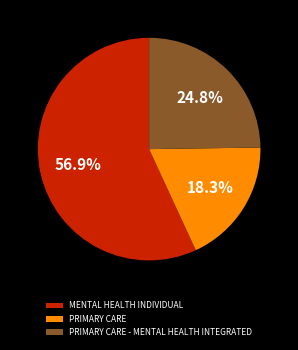

To the nearest percent, what is the difference between the largest and smallest slice percentages?

39%